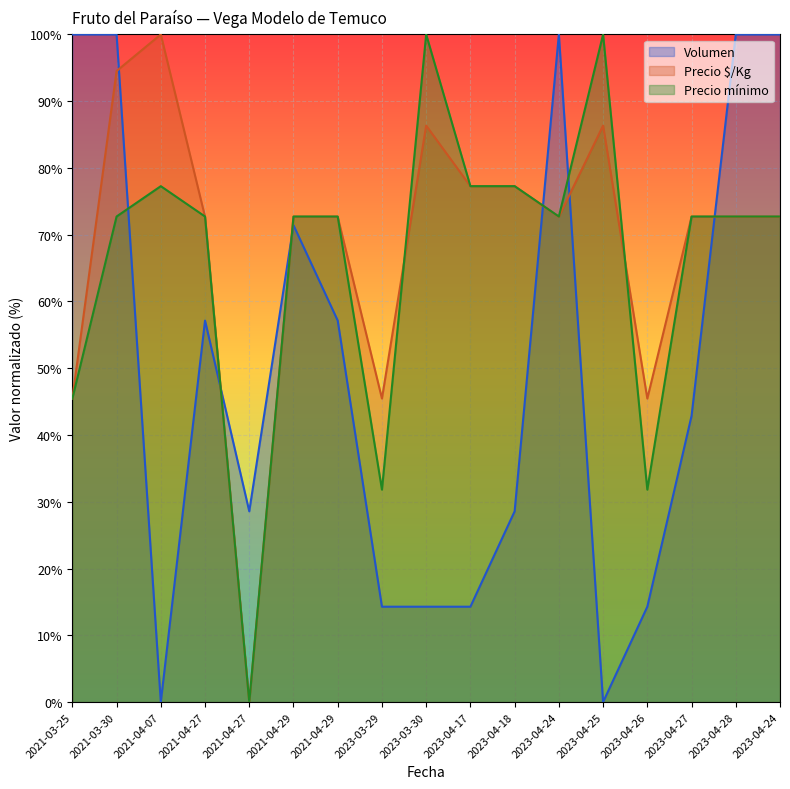

True or false: Precio mínimo has a value of 77.3 at 2023-04-17.

True